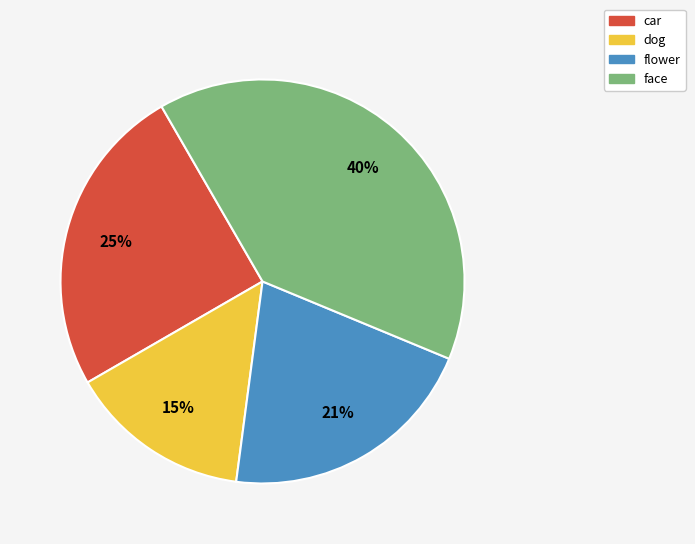

Which category has the smallest portion of the pie?

dog